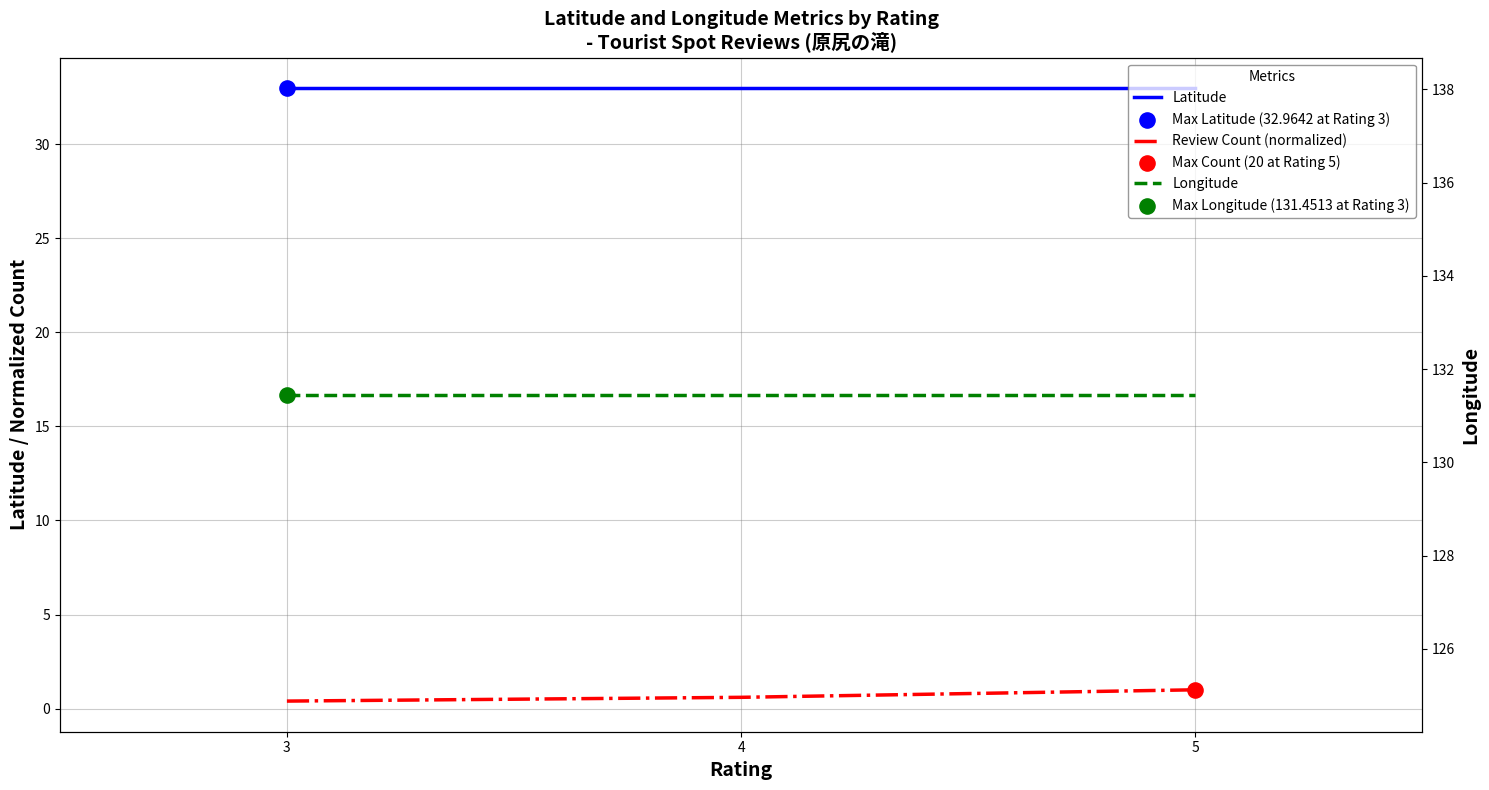

What is the total value across all series at 4?

165.0